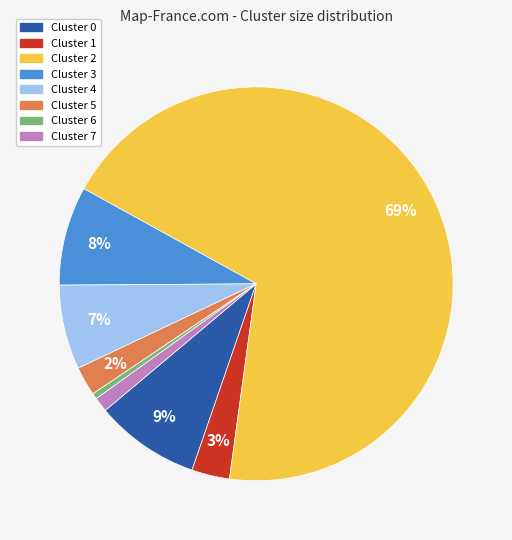

Combined, do Cluster 7 and Cluster 4 account for over 50%?

No